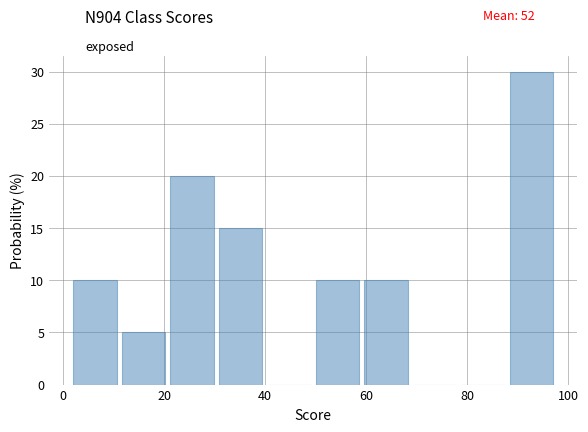

Which range on the x-axis has the tallest bar?

88.4 to 98.0